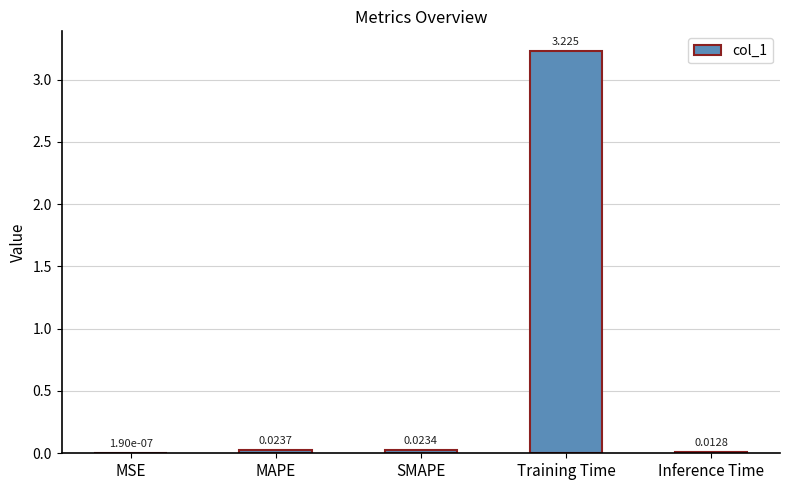

Which label corresponds to the largest value in the chart?

Training Time